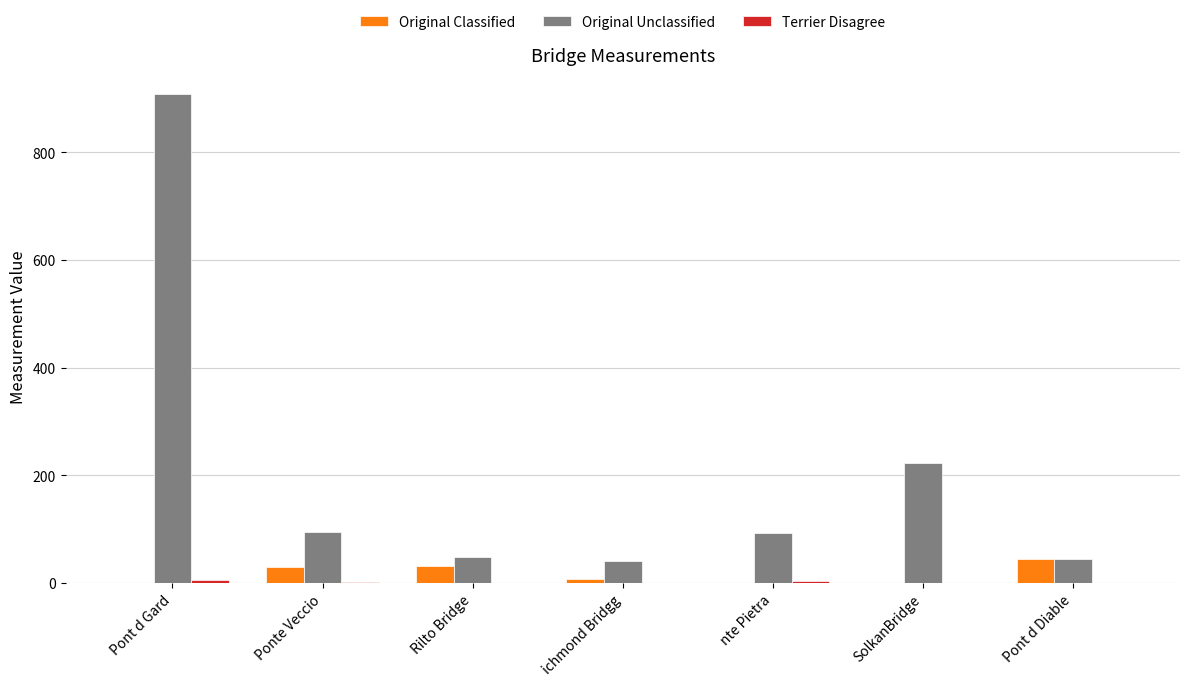

Does the chart contain stacked bars?

No